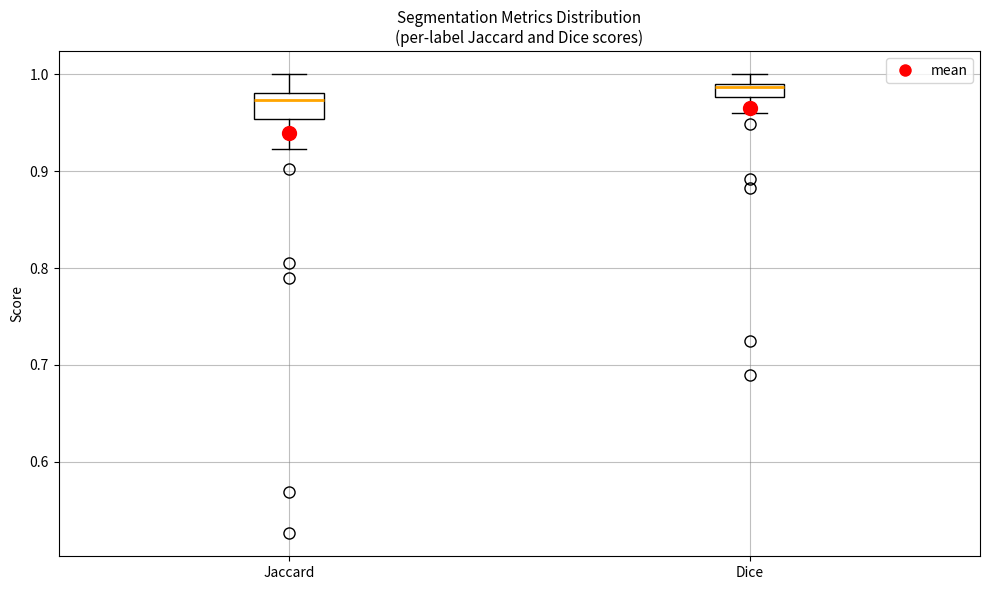

Which box is the tallest, from its lower edge to its upper edge?

Jaccard